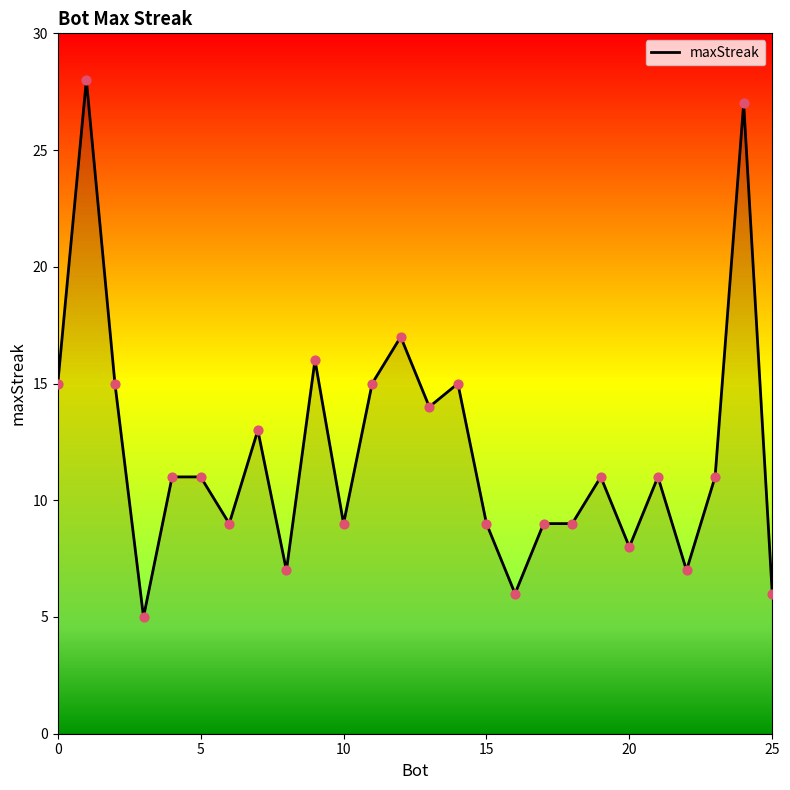

What is the difference between the maximum and minimum values?

23